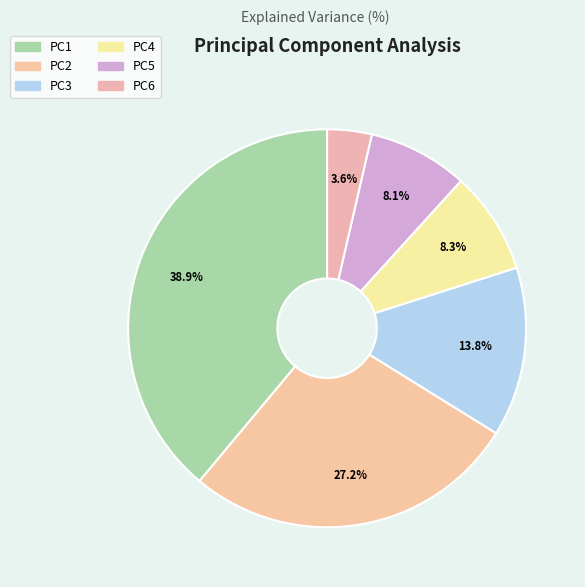

To the nearest percent, what portion does PC1 represent?

39%